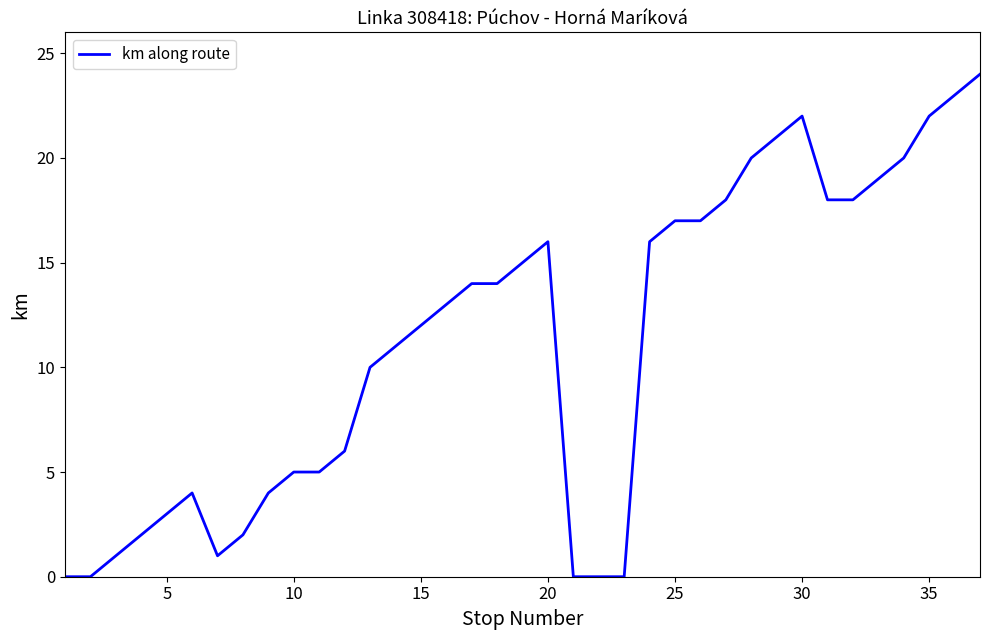

What is the difference between the maximum and minimum values?

24